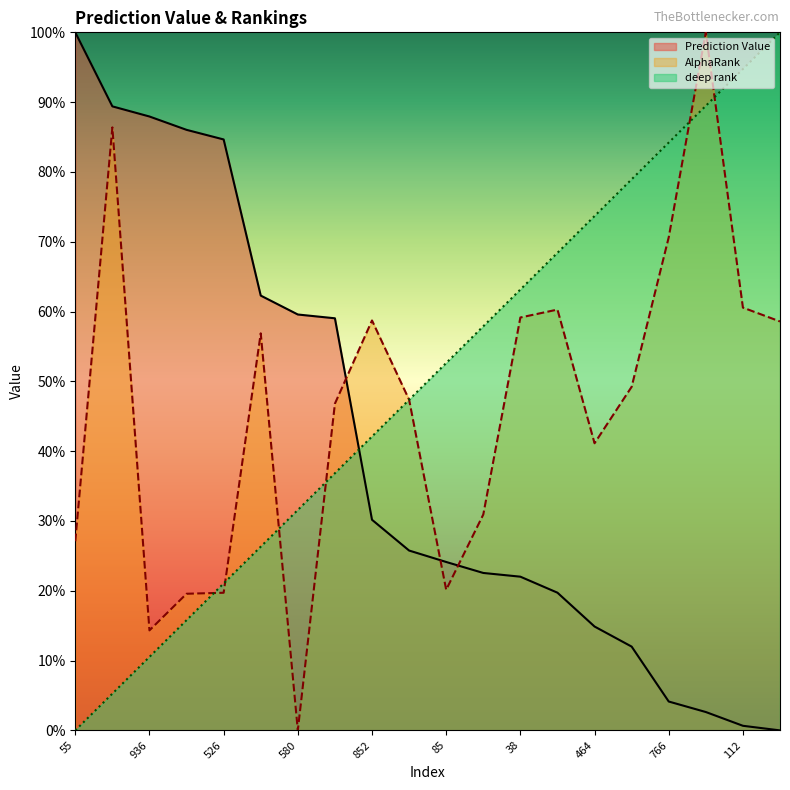

Reading left to right, transcribe all the data shown in this chart.

Prediction Value: 1.0	0.9	0.9	0.9	0.8	0.6	0.6	0.6	0.3	0.3	0.2	0.2	0.2	0.2	0.1	0.1	0.0	0.0	0.0	0.0
AlphaRank: 0.3	0.9	0.1	0.2	0.2	0.6	0.0	0.5	0.6	0.5	0.2	0.3	0.6	0.6	0.4	0.5	0.7	1.0	0.6	0.6
deep rank: 0.0	0.1	0.1	0.2	0.2	0.3	0.3	0.4	0.4	0.5	0.5	0.6	0.6	0.7	0.7	0.8	0.8	0.9	0.9	1.0